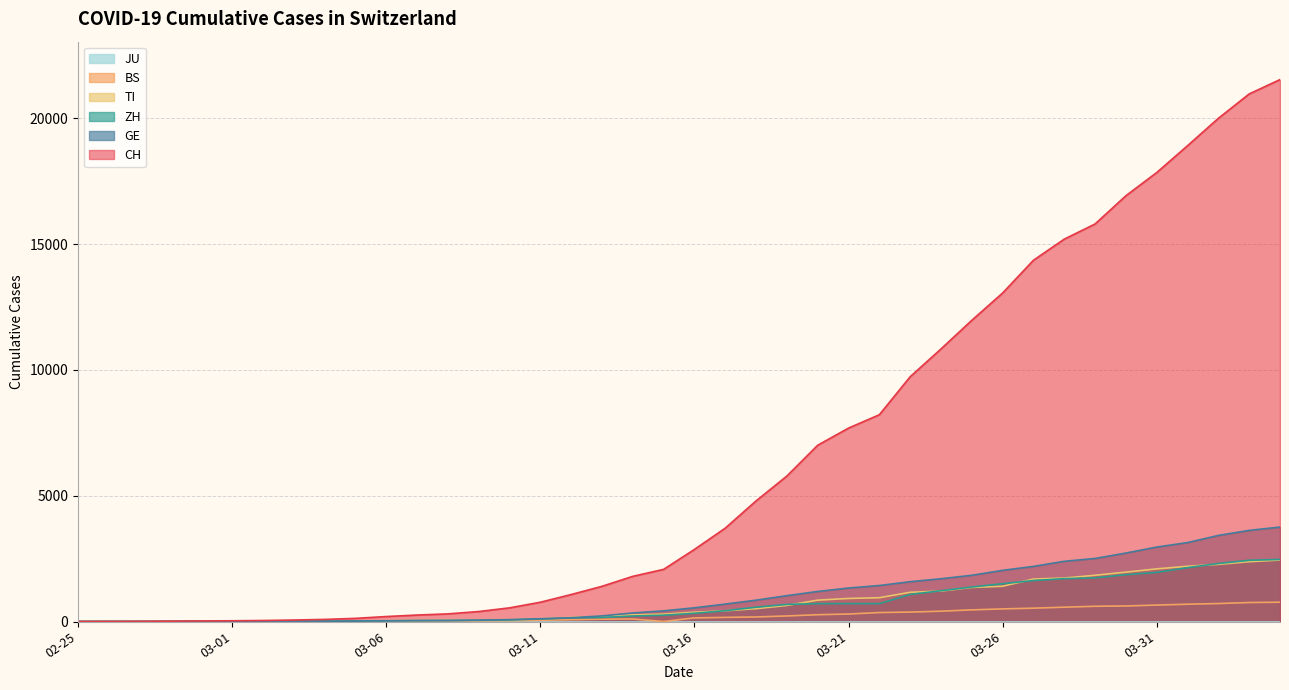

Where do GE and TI first cross each other?

2020-03-04 and 2020-03-05